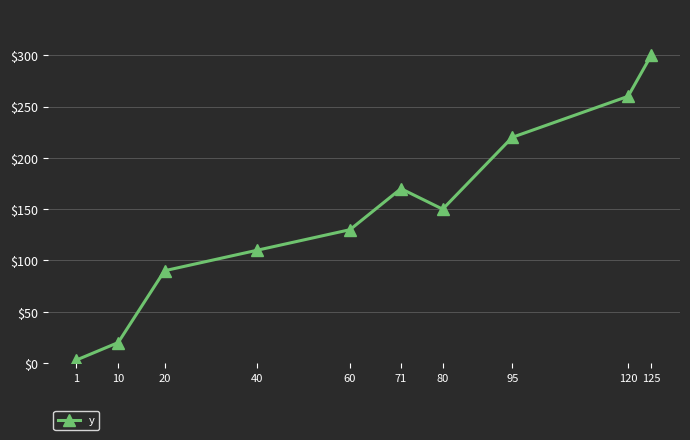

What is the change in value from 1 to 120?

+257